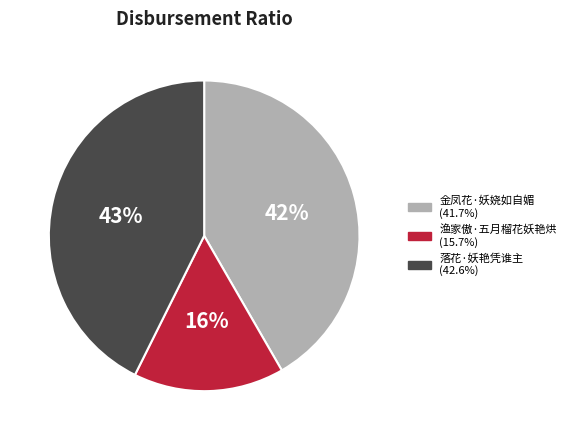

Do 金凤花·妖娆如自媚 and 渔家傲·五月榴花妖艳烘 together represent more than half of the pie?

Yes